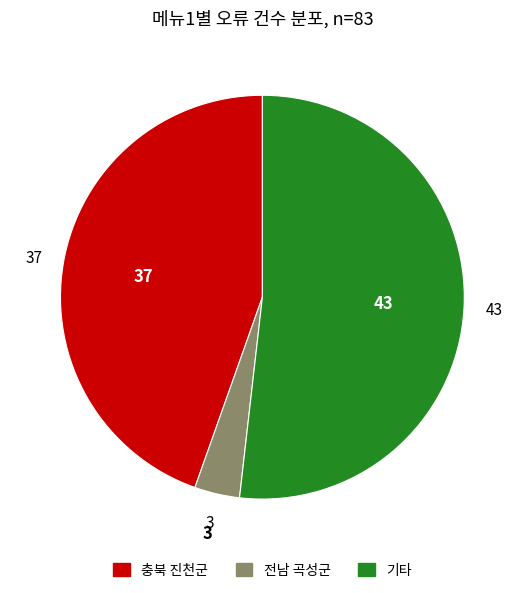

Rank the categories by value from lowest to highest.

전남 곡성군, 충북 진천군, 기타